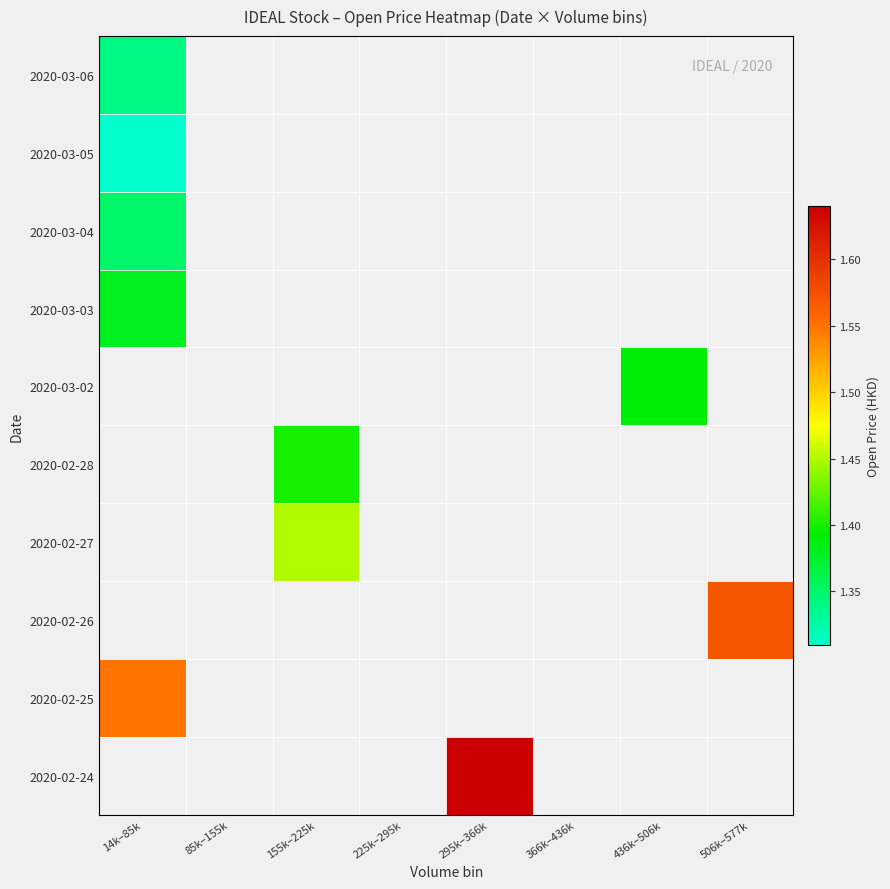

What is the maximum value shown in the chart?

1.6